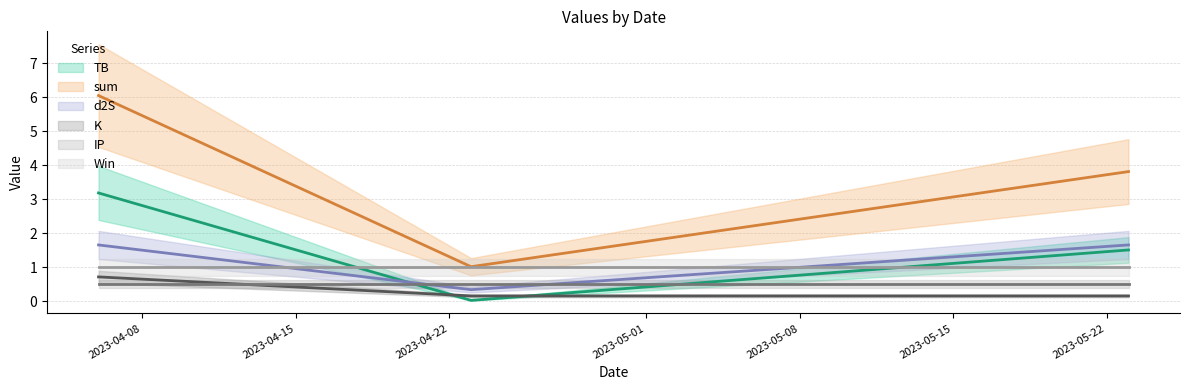

Which label corresponds to the largest value in the chart?

2023-04-06